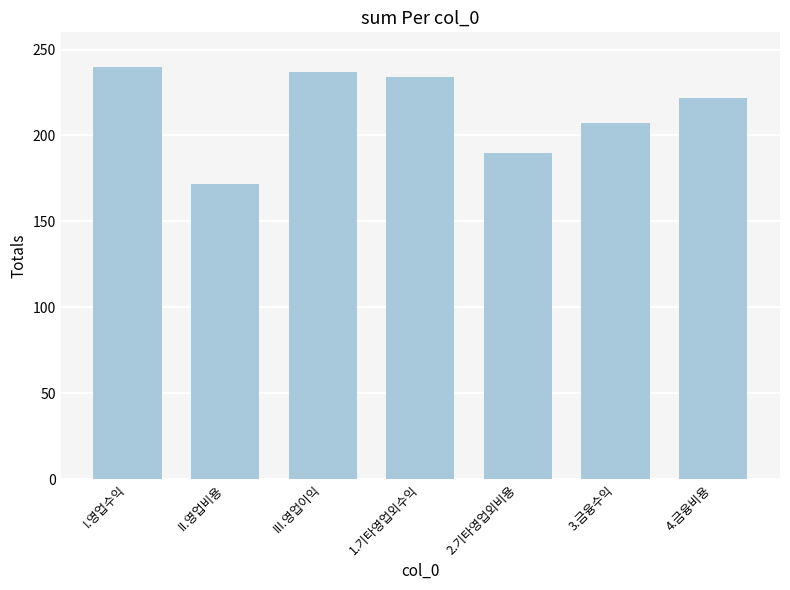

Does the chart contain any negative values?

No